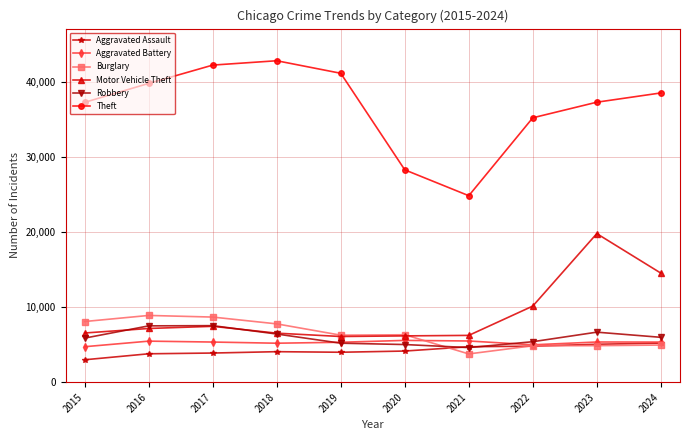

What are all the series names shown in the legend?

Aggravated Assault, Aggravated Battery, Burglary, Motor Vehicle Theft, Robbery, Theft